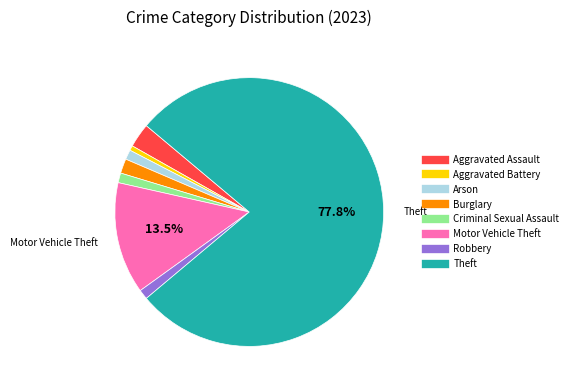

To the nearest percent, what portion does Aggravated Battery represent?

1%